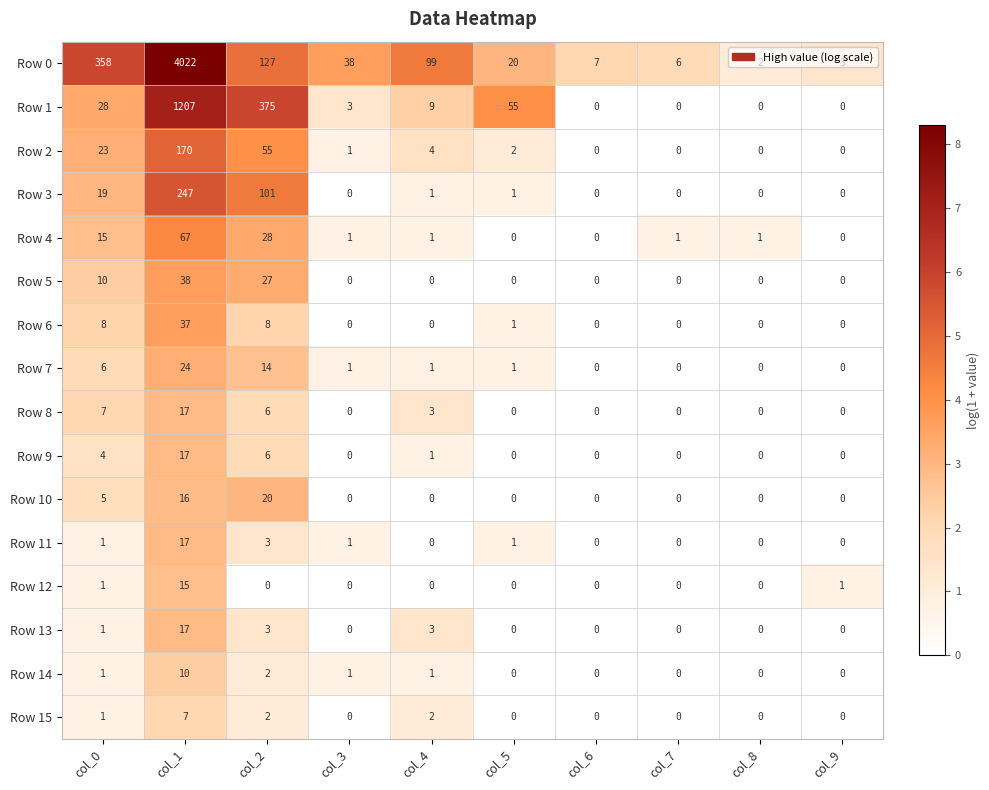

True or false: Row 3 has a value of 247 at col_1.

True